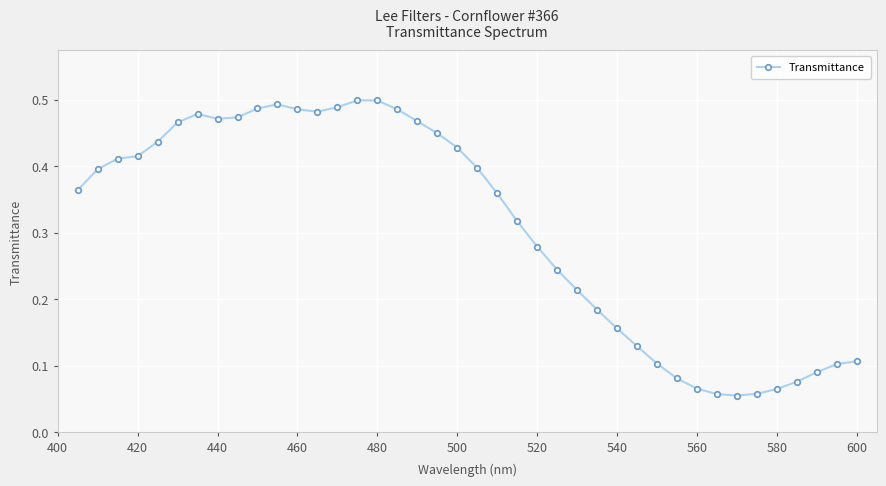

True or false: the data has more than 2 interior local peaks.

True